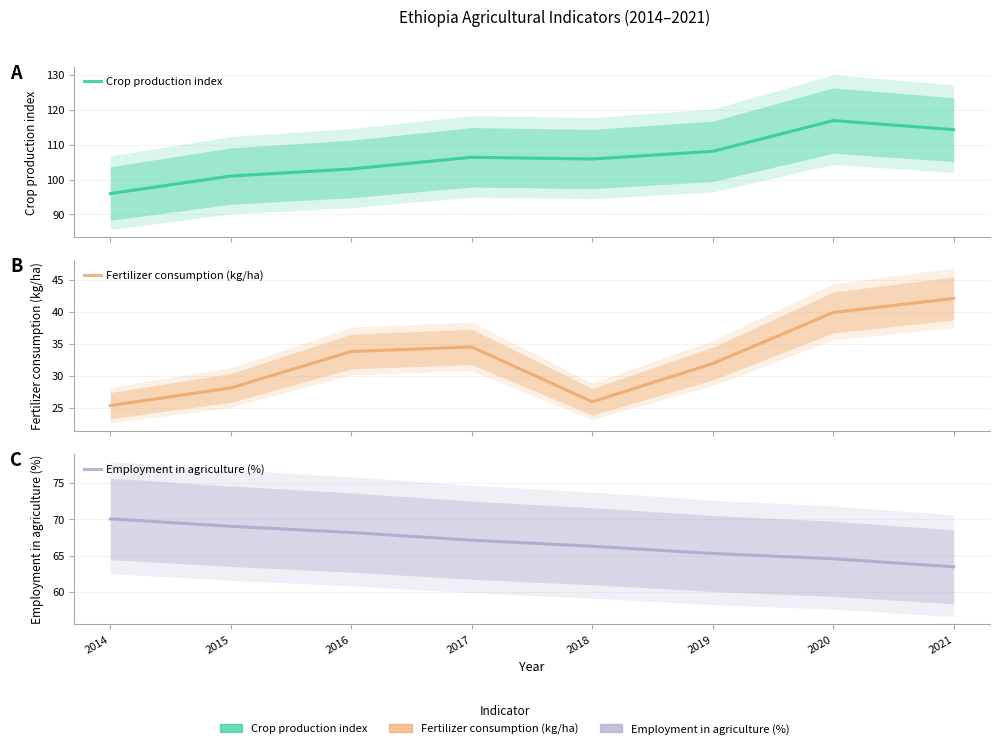

Reading left to right, extract all data points from this chart.

Crop production index: 2014=96.0	2015=101.0	2016=103.0	2017=106.4	2018=105.9	2019=108.1	2020=116.9	2021=114.3
Fertilizer consumption (kg/ha): 2014=25.4	2015=28.1	2016=33.8	2017=34.5	2018=26.0	2019=31.9	2020=39.9	2021=42.1
Employment in agriculture (%): 2014=70.1	2015=69.0	2016=68.2	2017=67.1	2018=66.3	2019=65.3	2020=64.6	2021=63.5